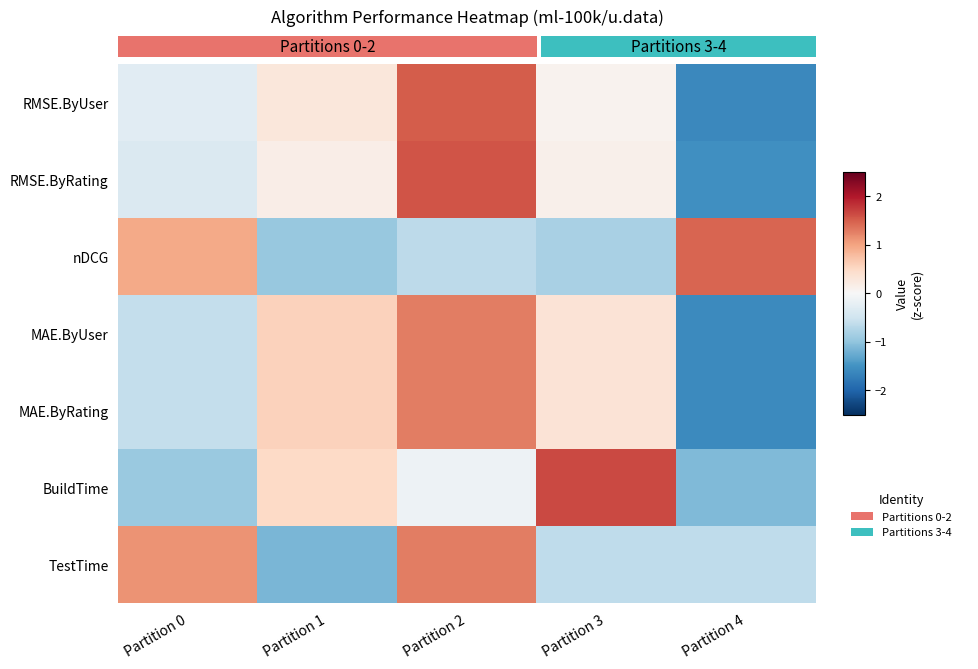

Rank the series at Partition 3 from lowest to highest value.

nDCG, TestTime, RMSE.ByUser, RMSE.ByRating, MAE.ByUser, MAE.ByRating, BuildTime